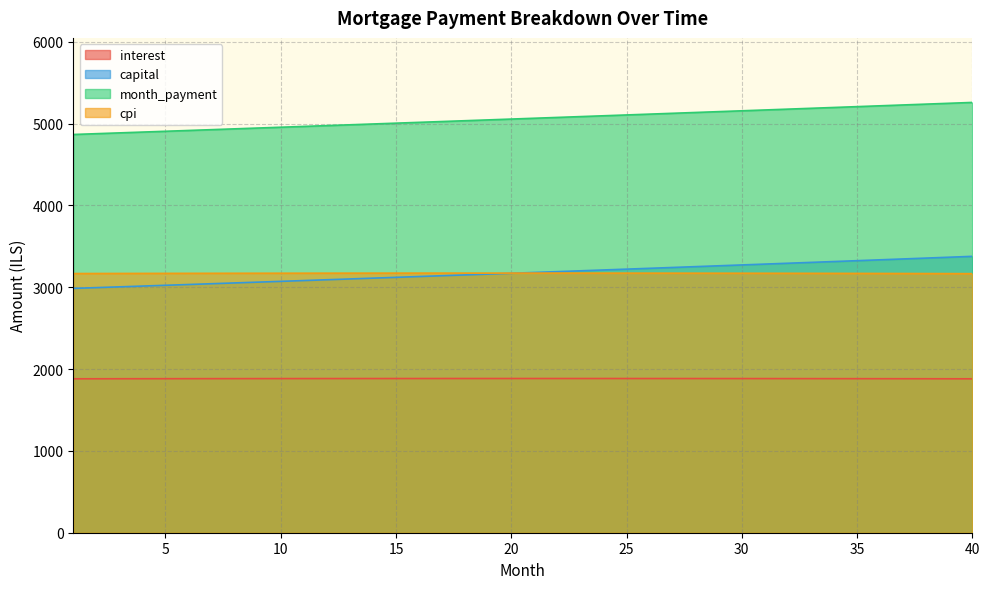

True or false: interest and cpi cross at least once.

False